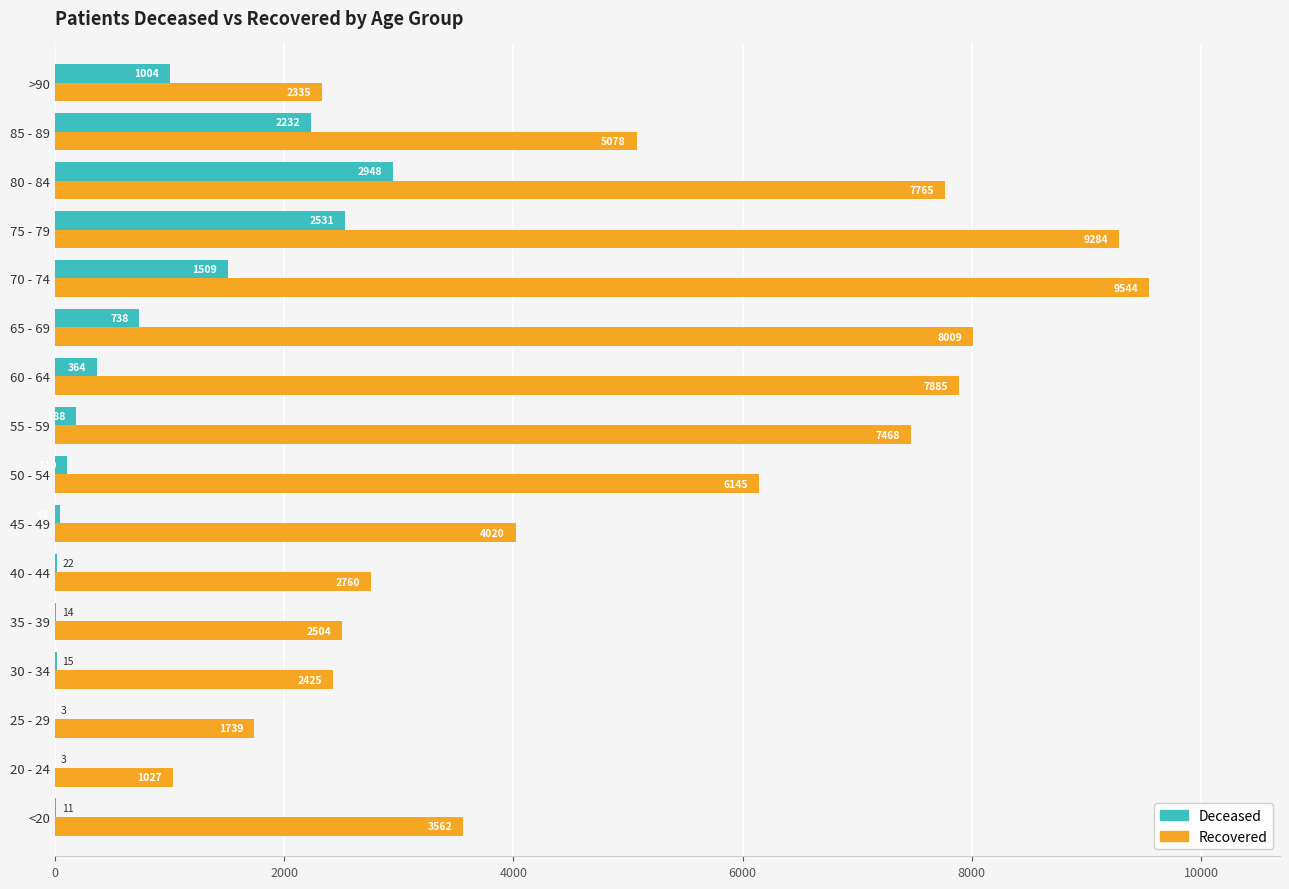

What is the total value across all series at 20 - 24?

1030